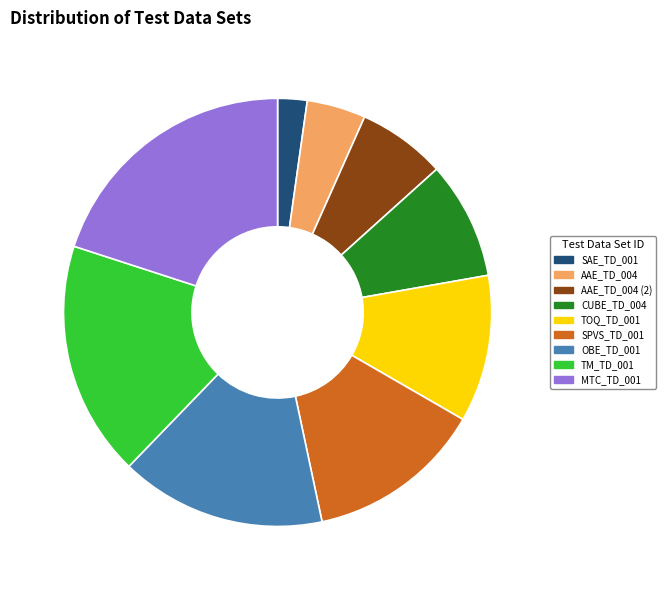

Is it true that MTC_TD_001 is 20% of the pie?

True